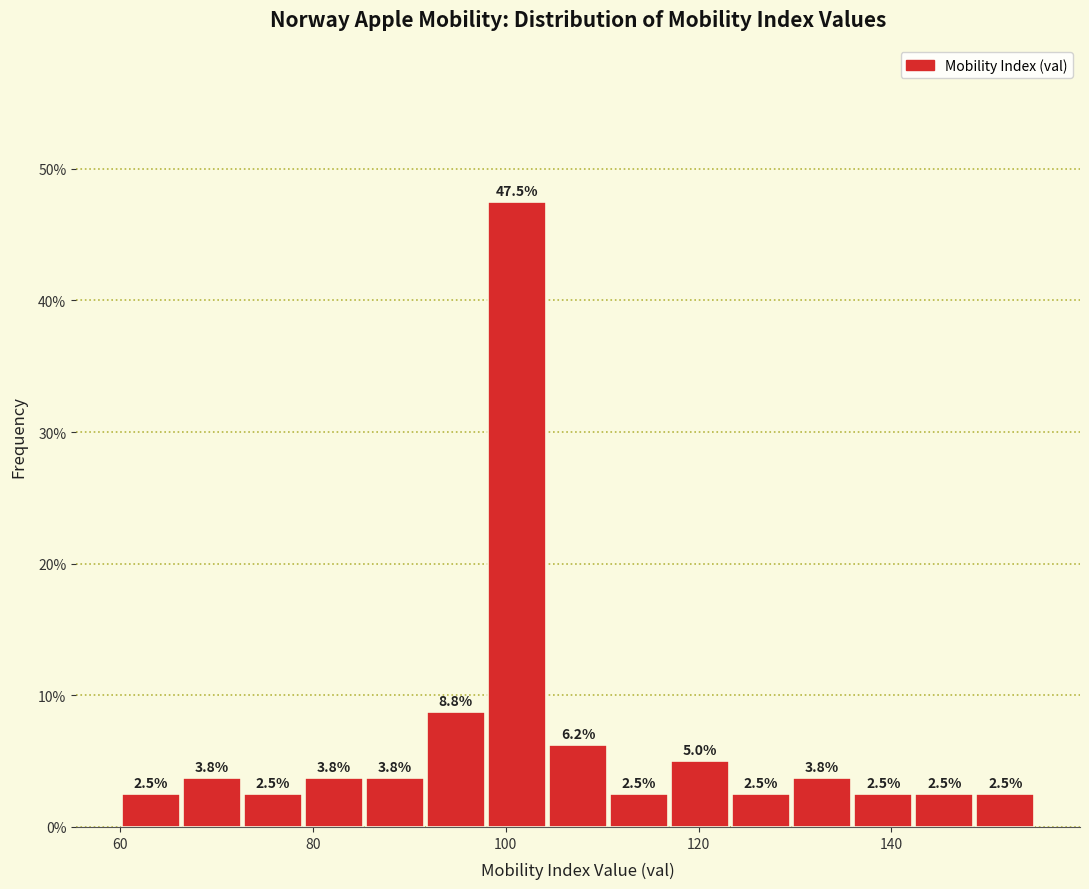

Around what value on the x-axis is the tallest bar? Give the approximate position of its centre, as read against the axis.

102